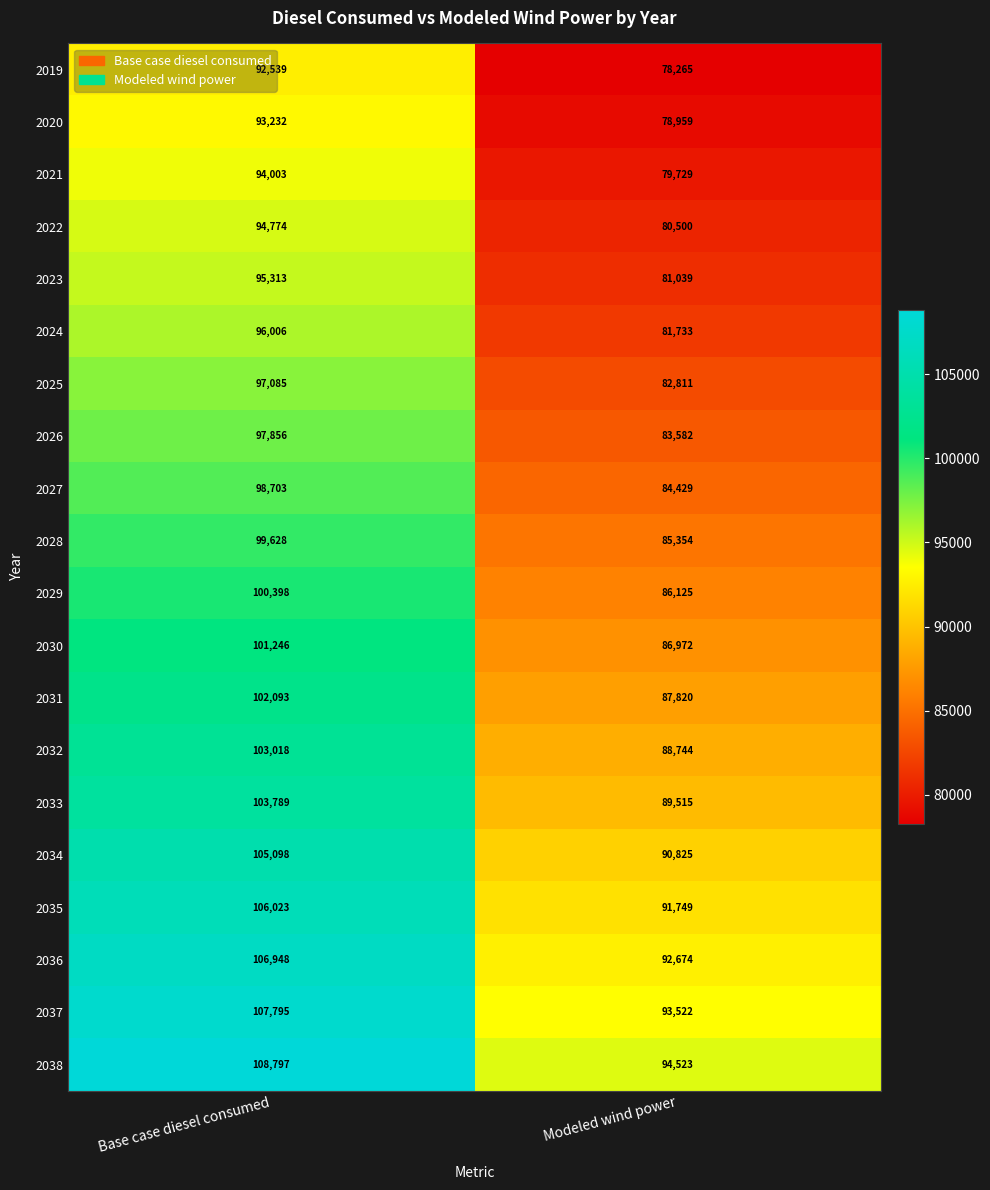

How many distinct data groups are displayed?

20